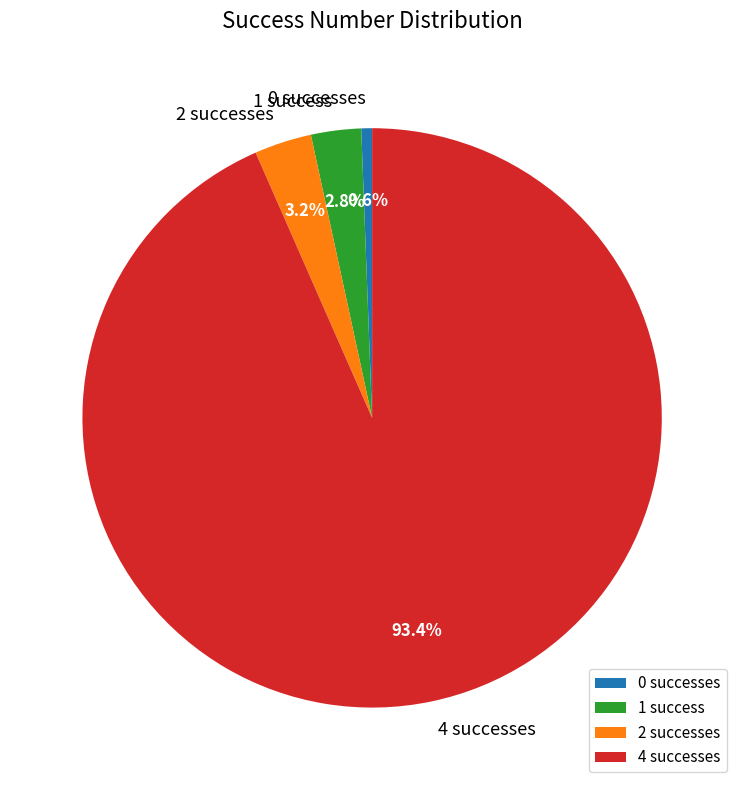

Which slice is the smallest?

0 successes